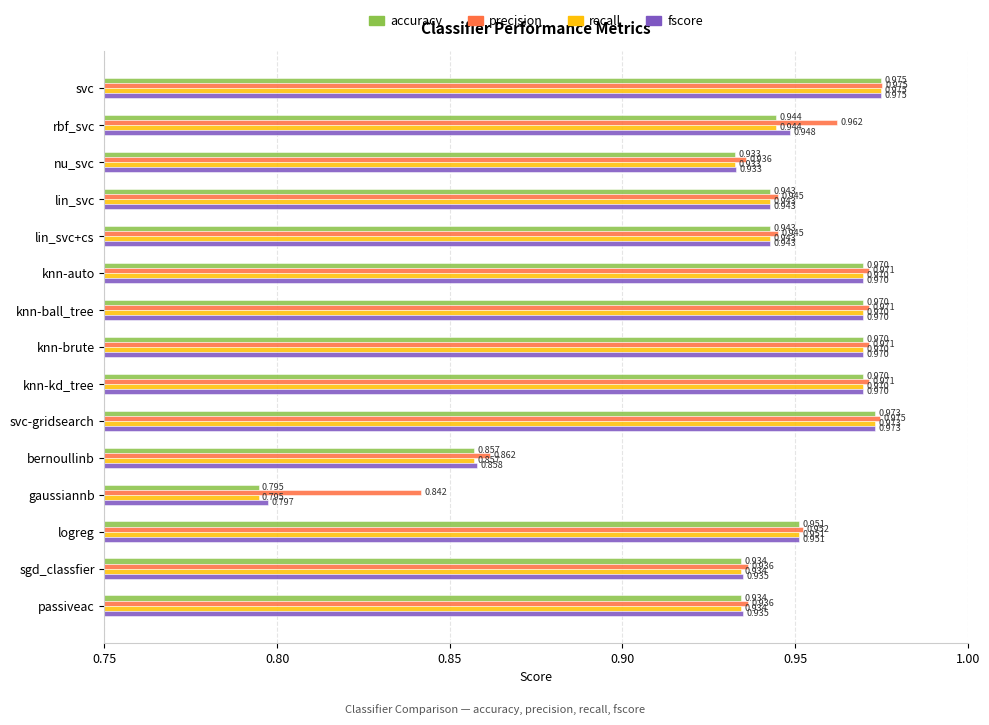

At which category is the sum across all series the highest?

svc